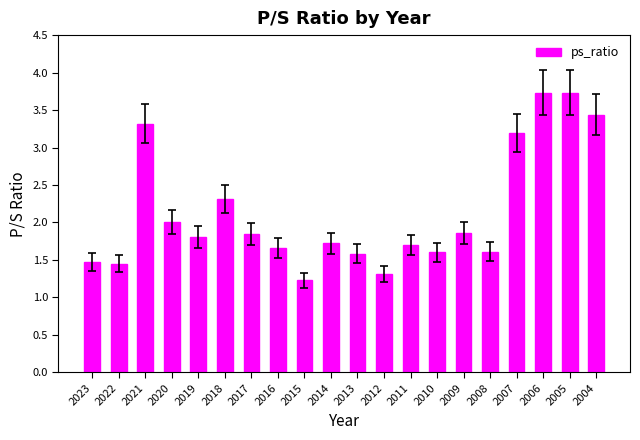

What is the value of the 10th bar from the left?

1.7